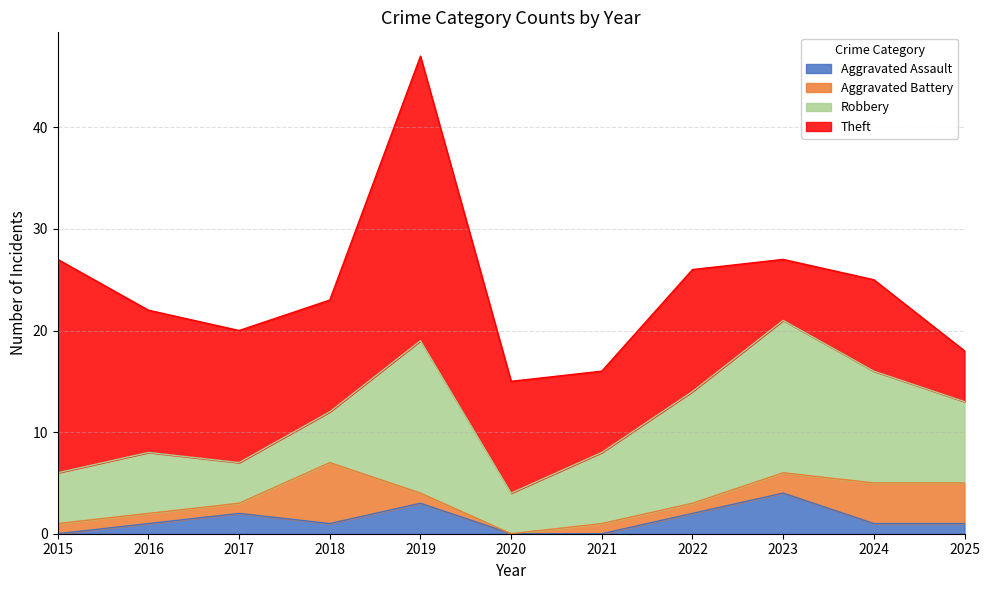

How many lines are shown in the chart?

4